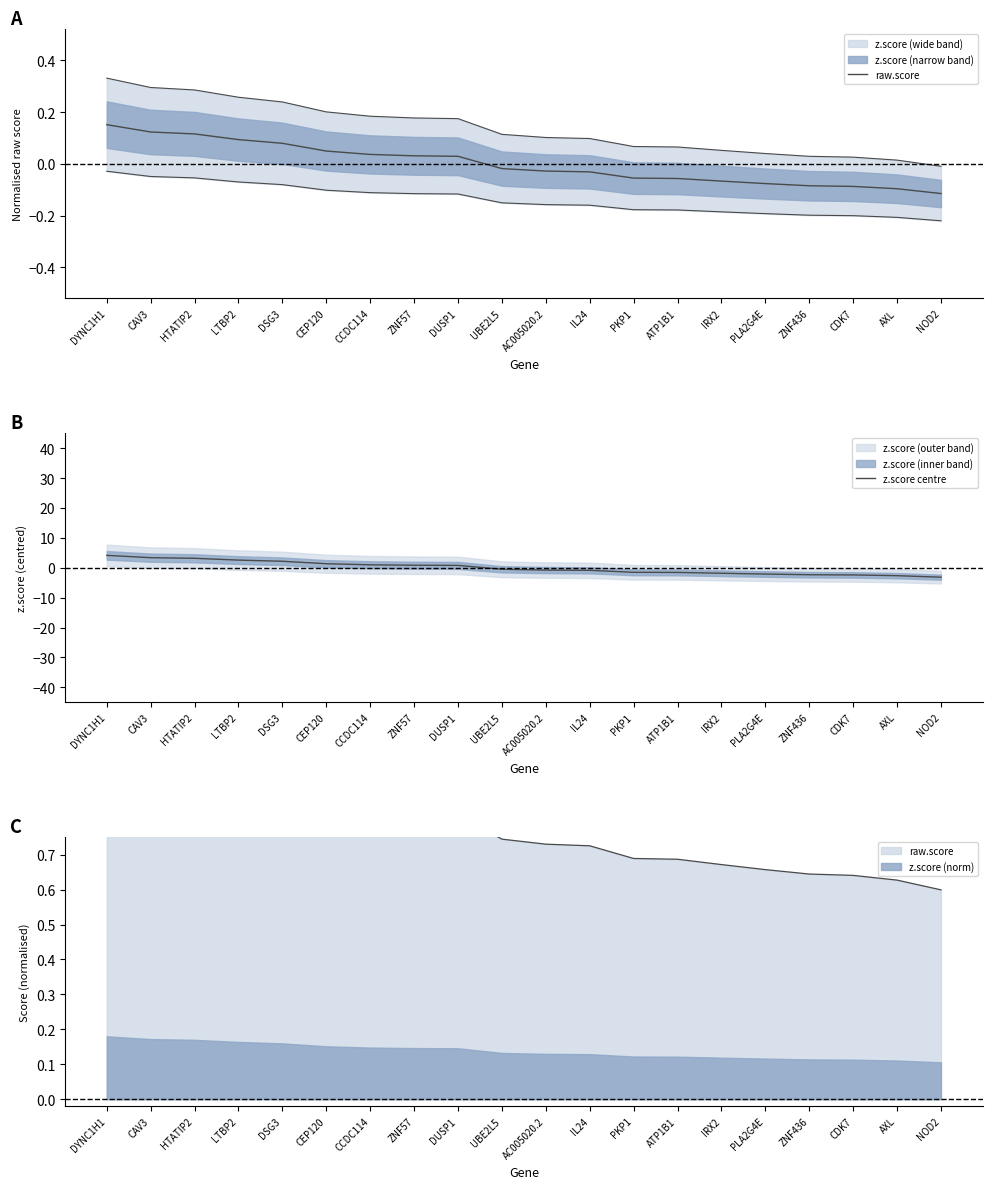

Which series has the largest total across all categories?

raw.score